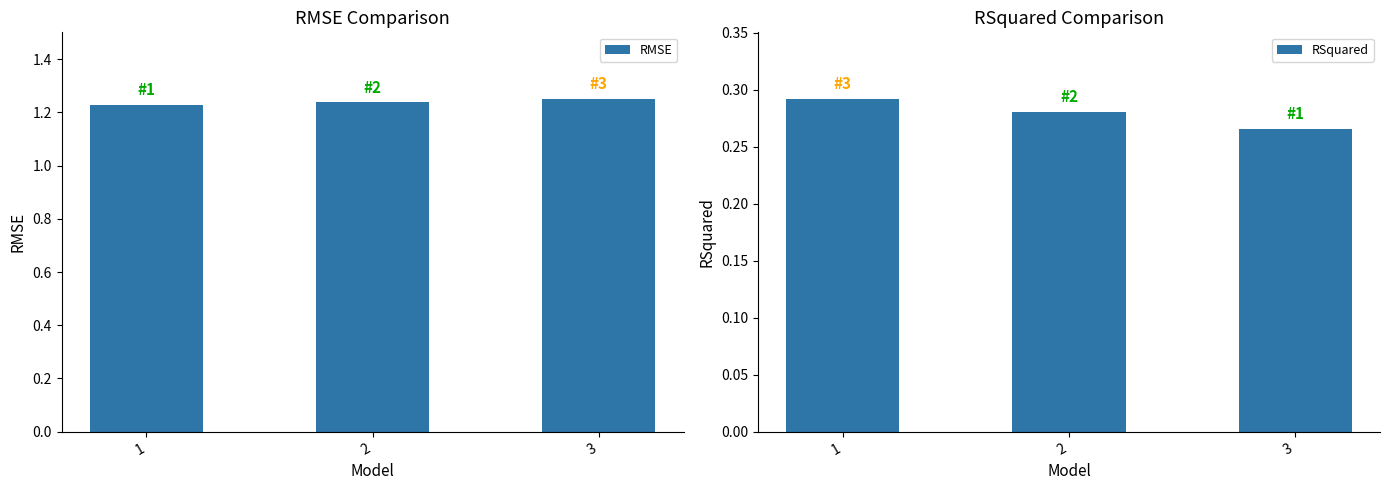

List the labels in order of RMSE value, largest first.

3, 2, 1